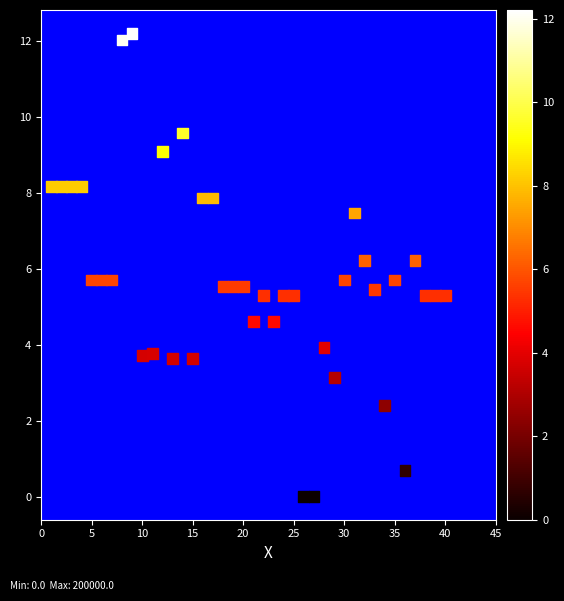

What is the range of Y values (max minus min)?

12.2